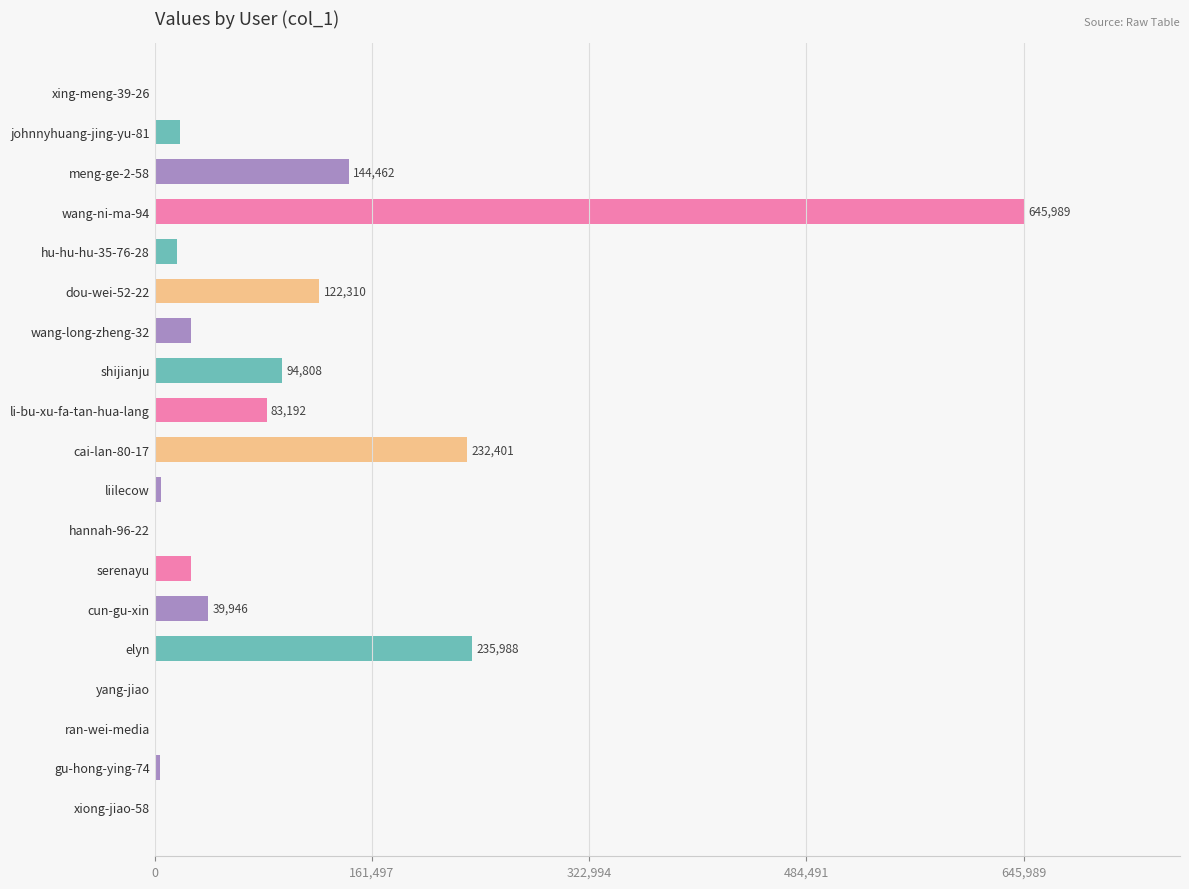

Are the bars grouped side by side (vs. stacked)?

No